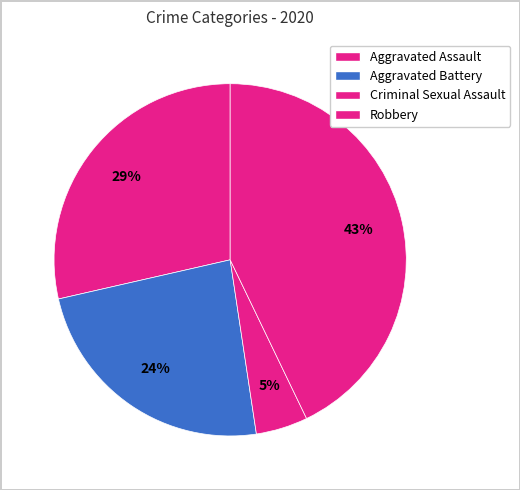

How much of the chart is everything except Criminal Sexual Assault?

95.2%